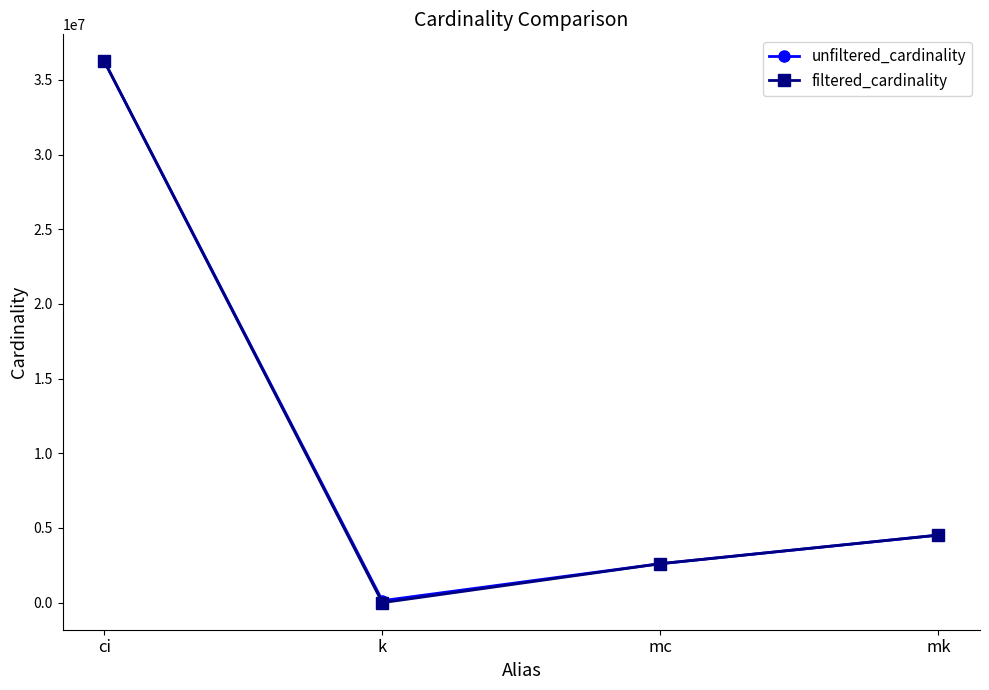

Between ci and k, which is larger?

ci